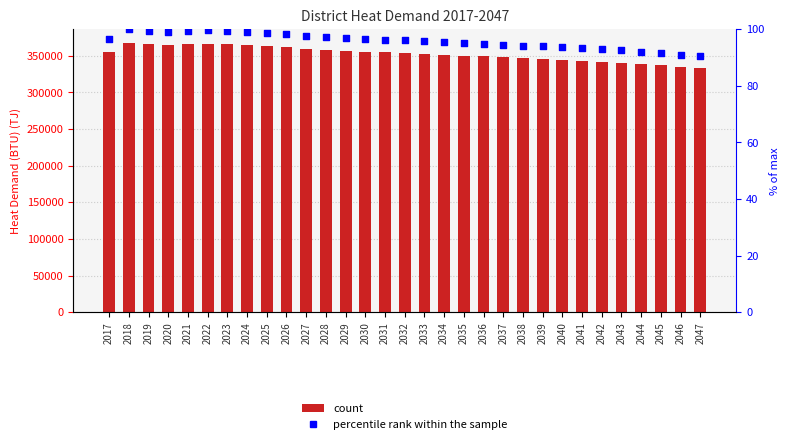

Is the value of percentile rank within the sample at 2029 greater than the value of Heat demand at 2030?

No